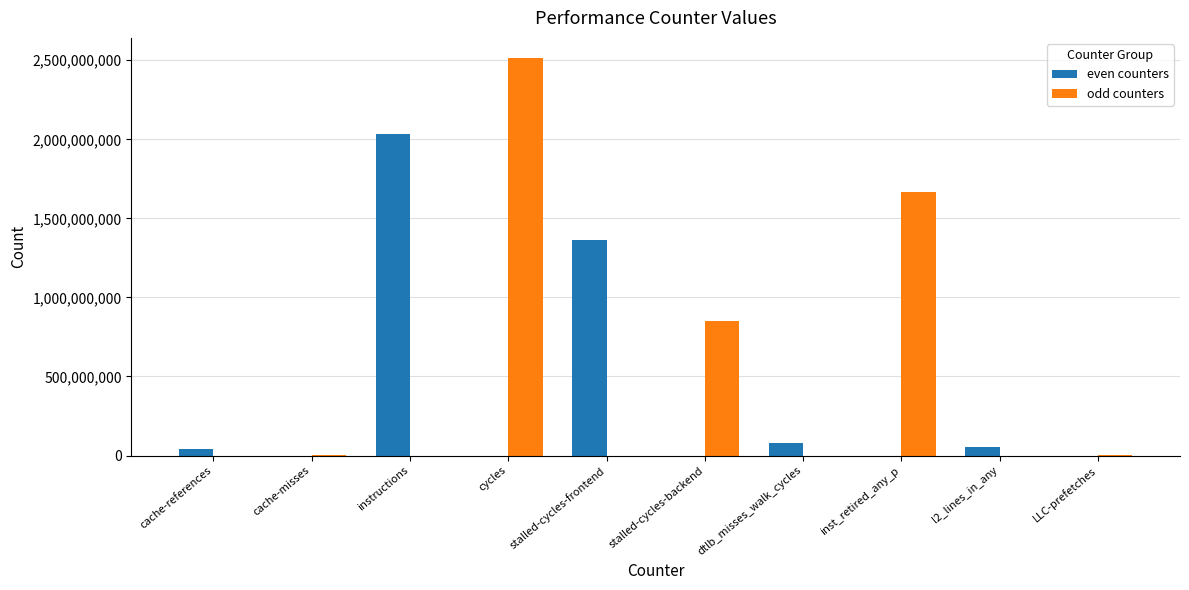

The value of even counters at instructions is 3152995730. True or false?

False